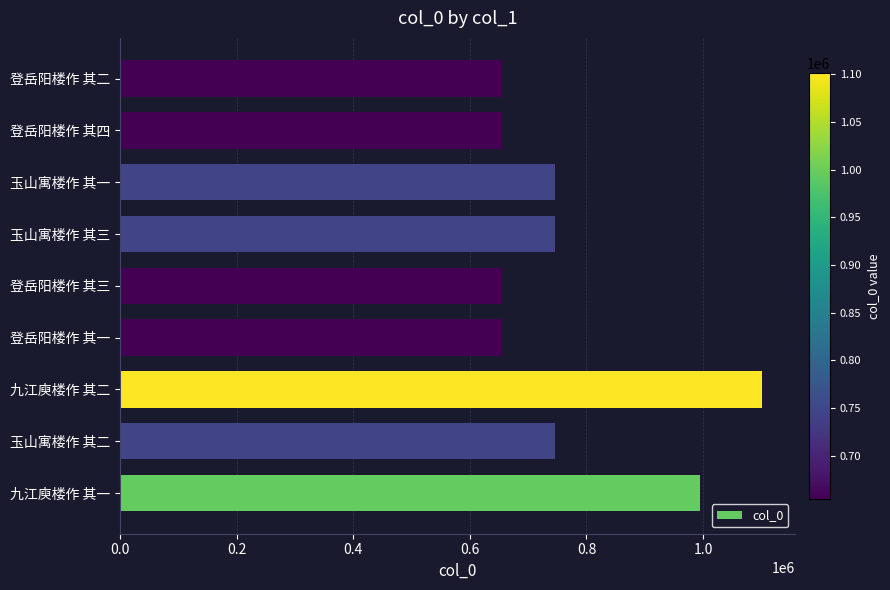

The value at 九江庾楼作 其一 is 993954. True or false?

True